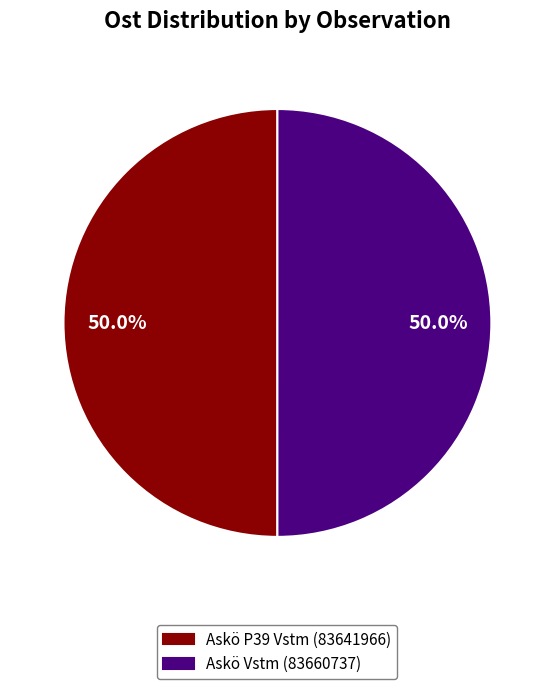

What is the ratio of the value at Askö Vstm (83660737) to the value at Askö P39 Vstm (83641966)?

1.0